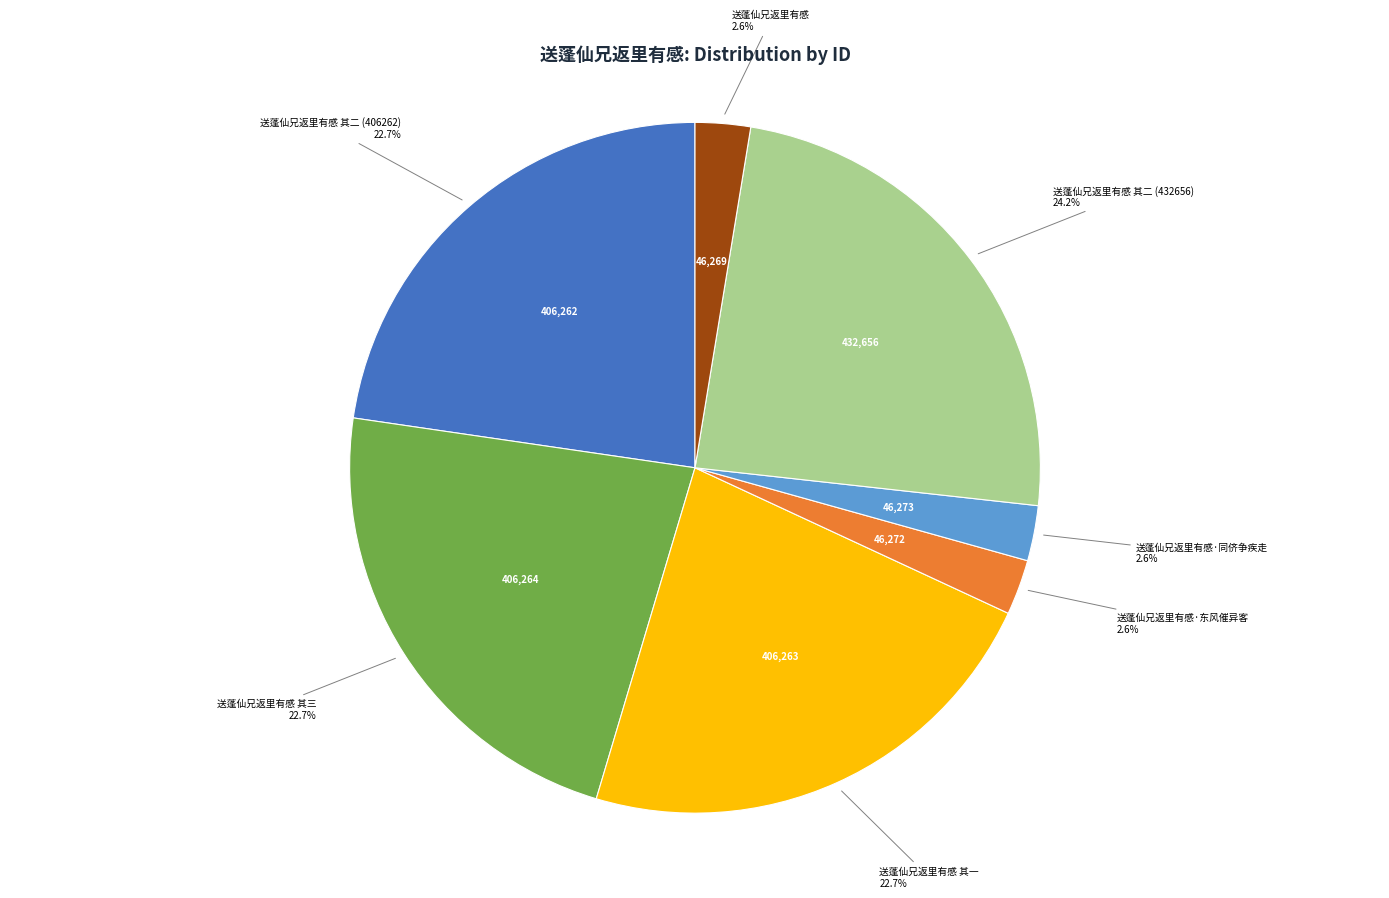

To the nearest percent, what is the difference between the largest and smallest slice percentages?

22%